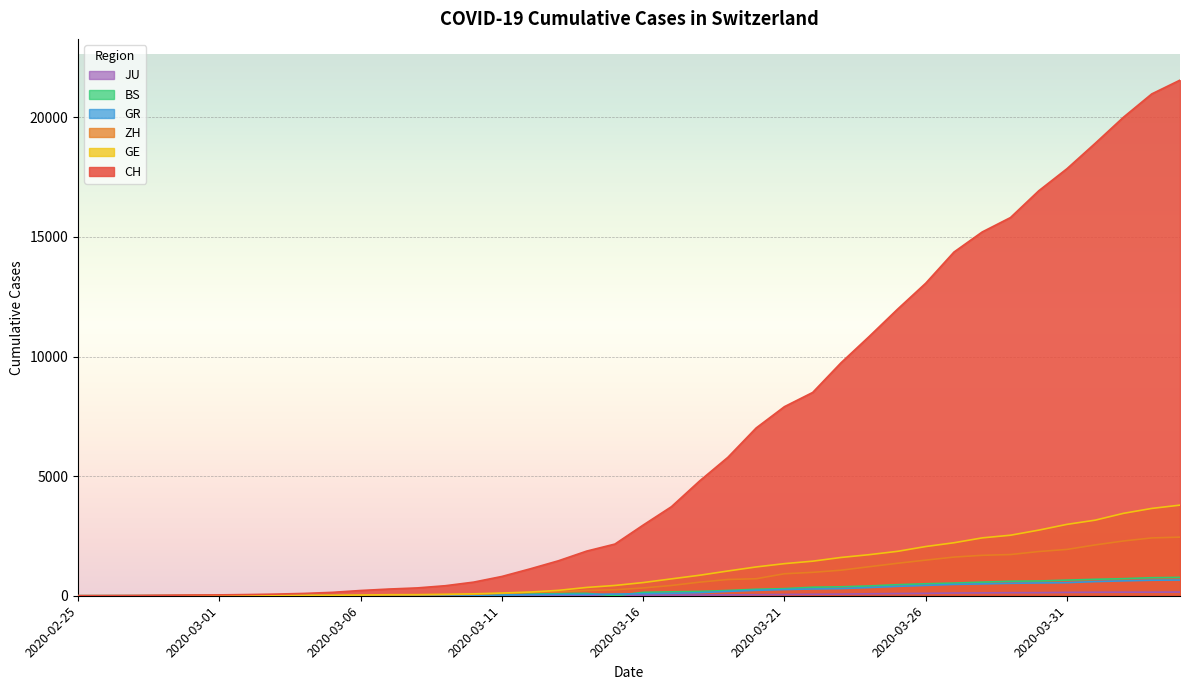

Rank the series at 2020-03-29 from lowest to highest value.

JU, GR, BS, ZH, GE, CH